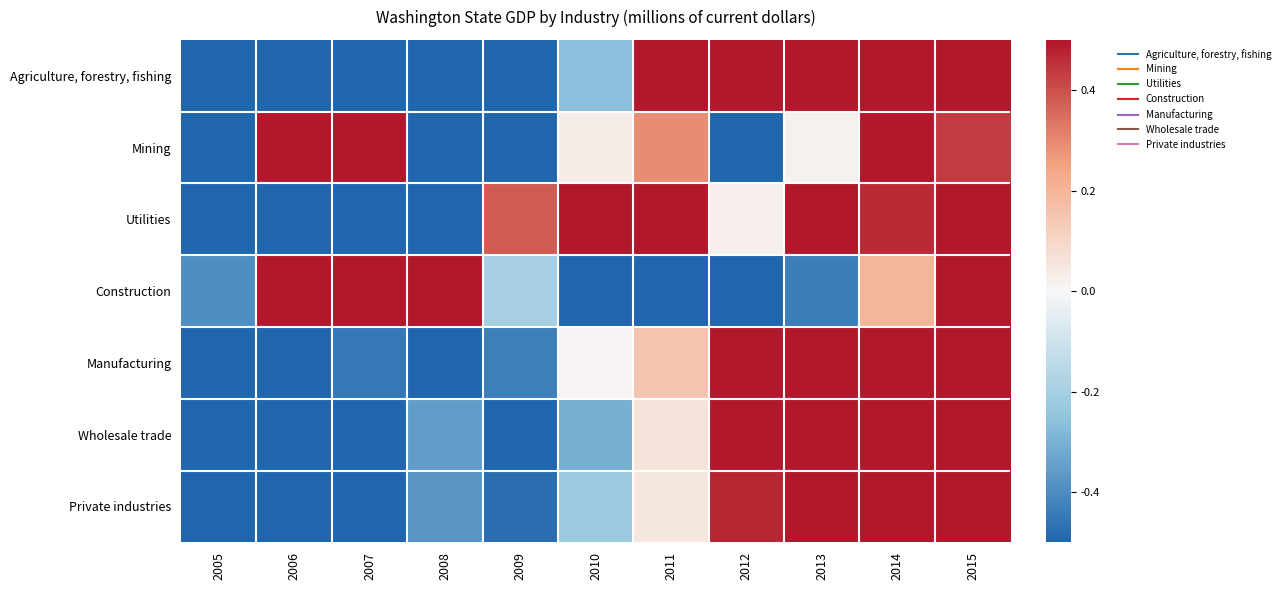

At which category is the sum across all series the highest?

2015